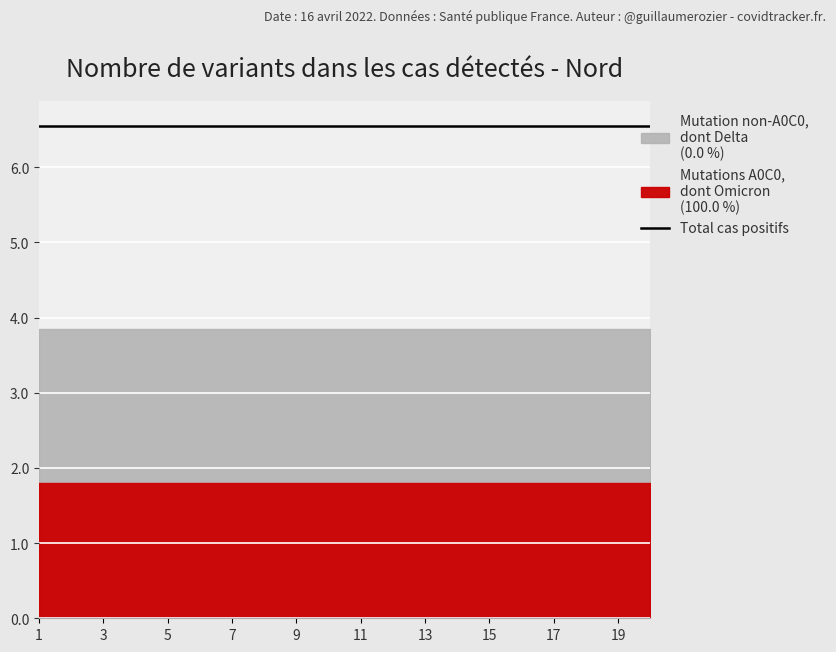

True or false: col_1 and col_3 cross at least once.

False